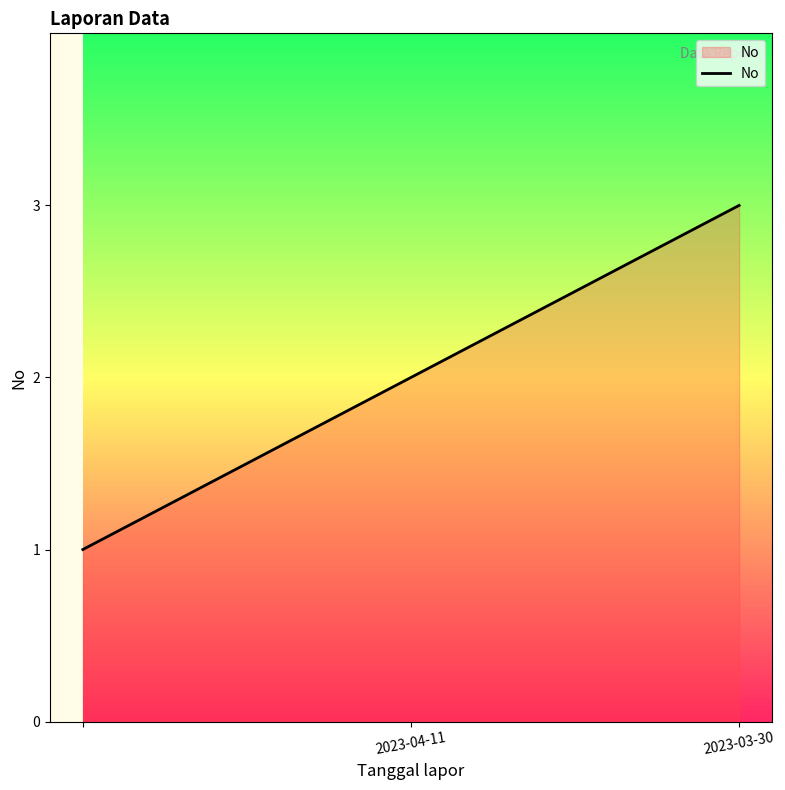

How many lines are shown in the chart?

1